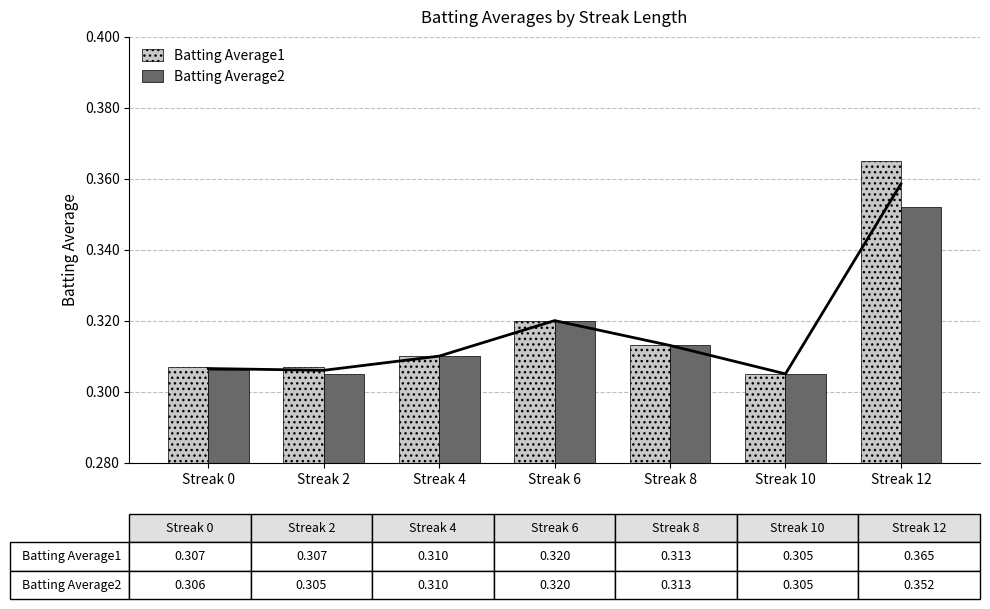

Which series changed the most between Streak 0 and Streak 2?

Batting Average2